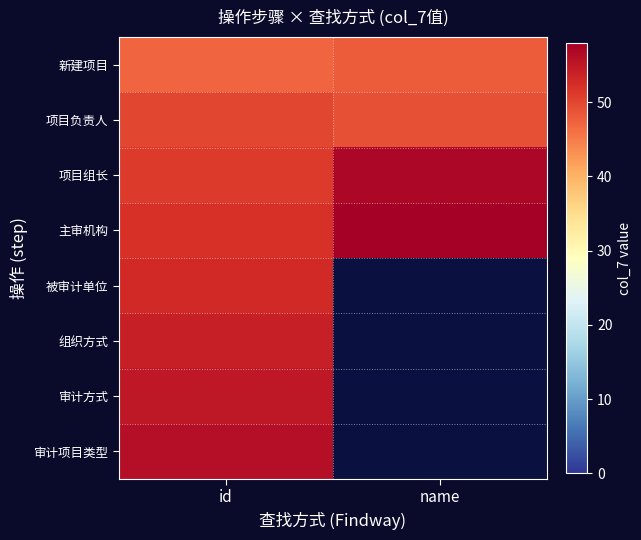

Is the value of 项目负责人 at id greater than the value of 审计方式 at id?

No